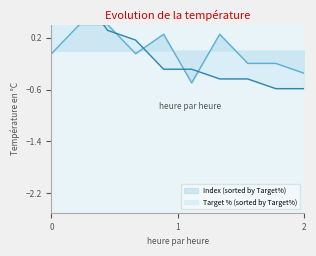

After their last crossing, which series has the higher values: Index (sorted by Target%) or Target % (sorted by Target%)?

Index (sorted by Target%)